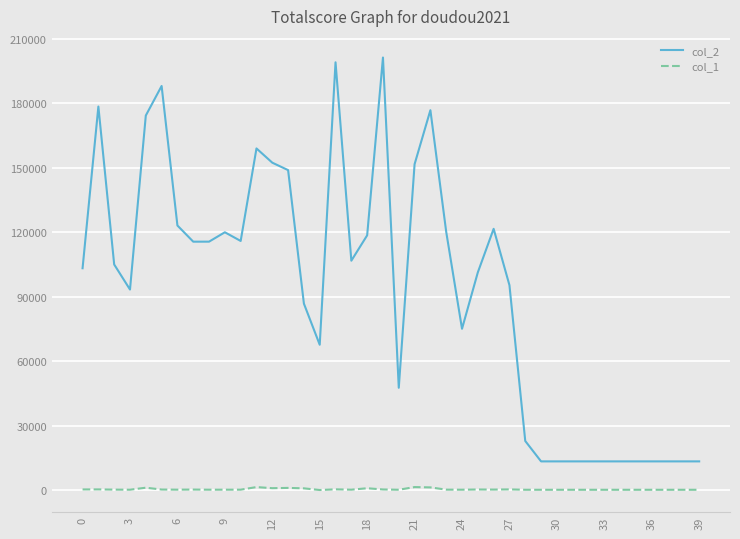

Which series has the widest spread of values?

col_2